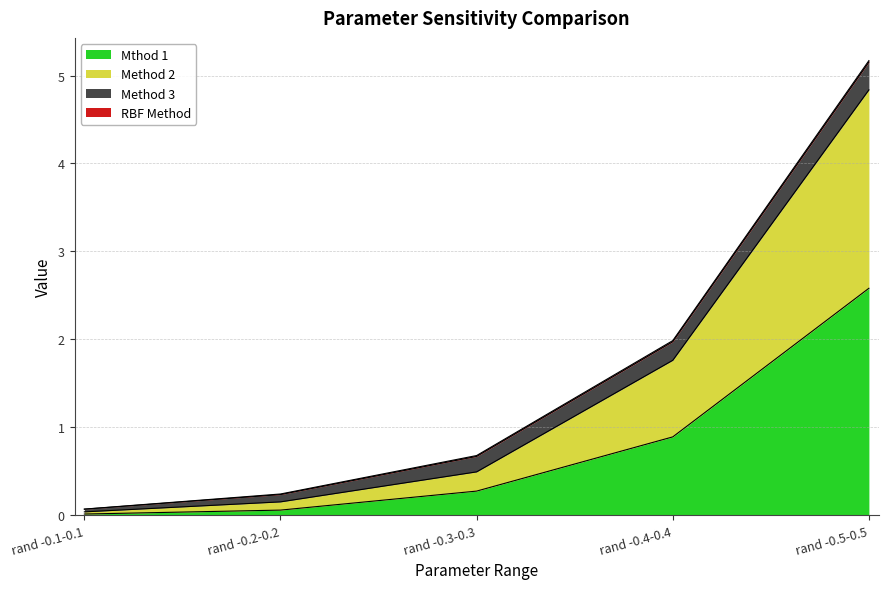

At which category is the sum across all series the highest?

rand -0.5-0.5